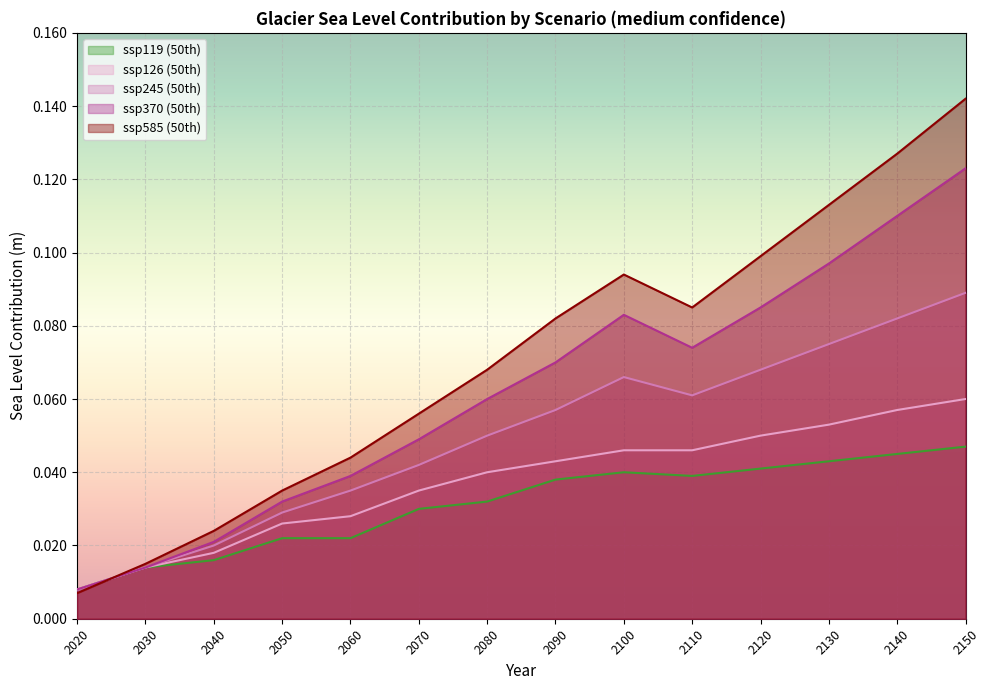

What is the maximum value shown in the chart?

0.1